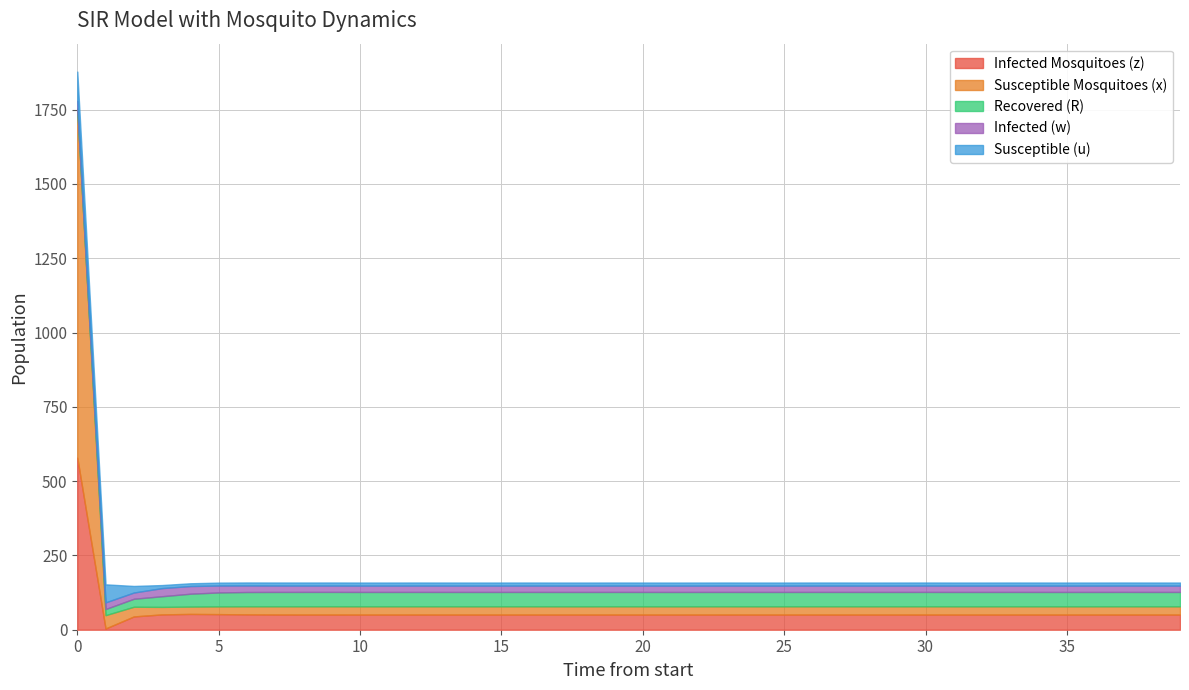

Is it true that Susceptible Mosquitoes (x) equals 18.3 at 33?

False